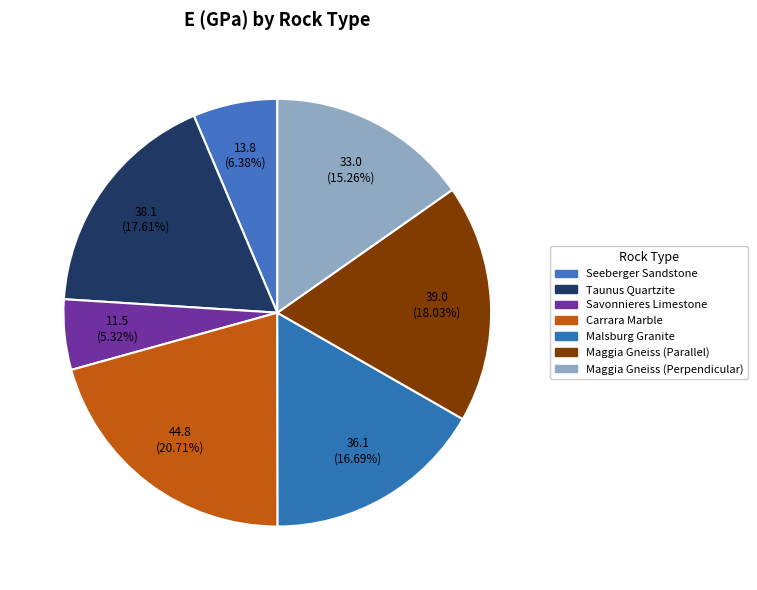

How many segments does this pie chart have?

7